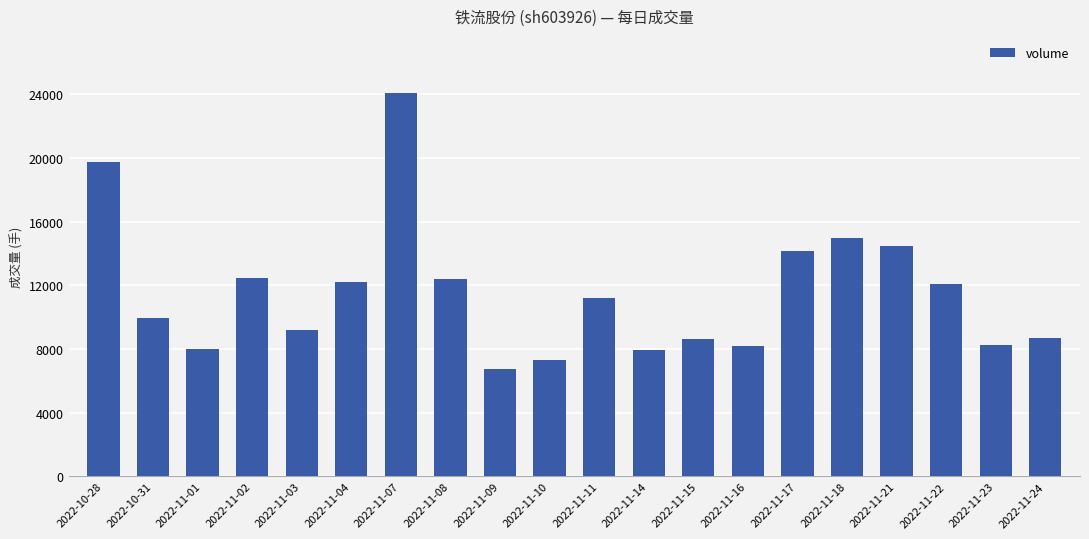

The value at 2022-10-31 is 4796. True or false?

False